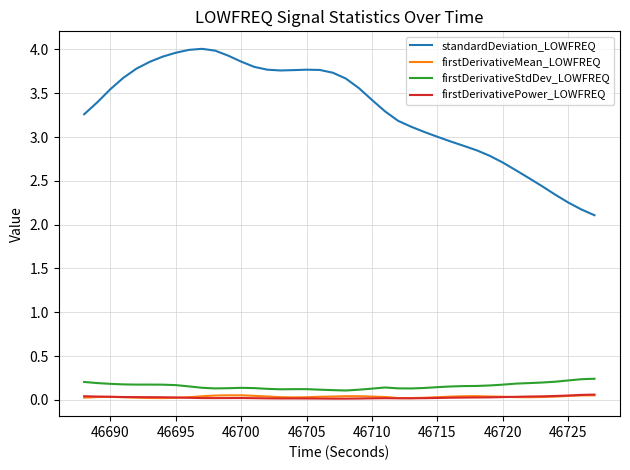

True or false: firstDerivativeMean_LOWFREQ and standardDeviation_LOWFREQ intersect in this chart.

False